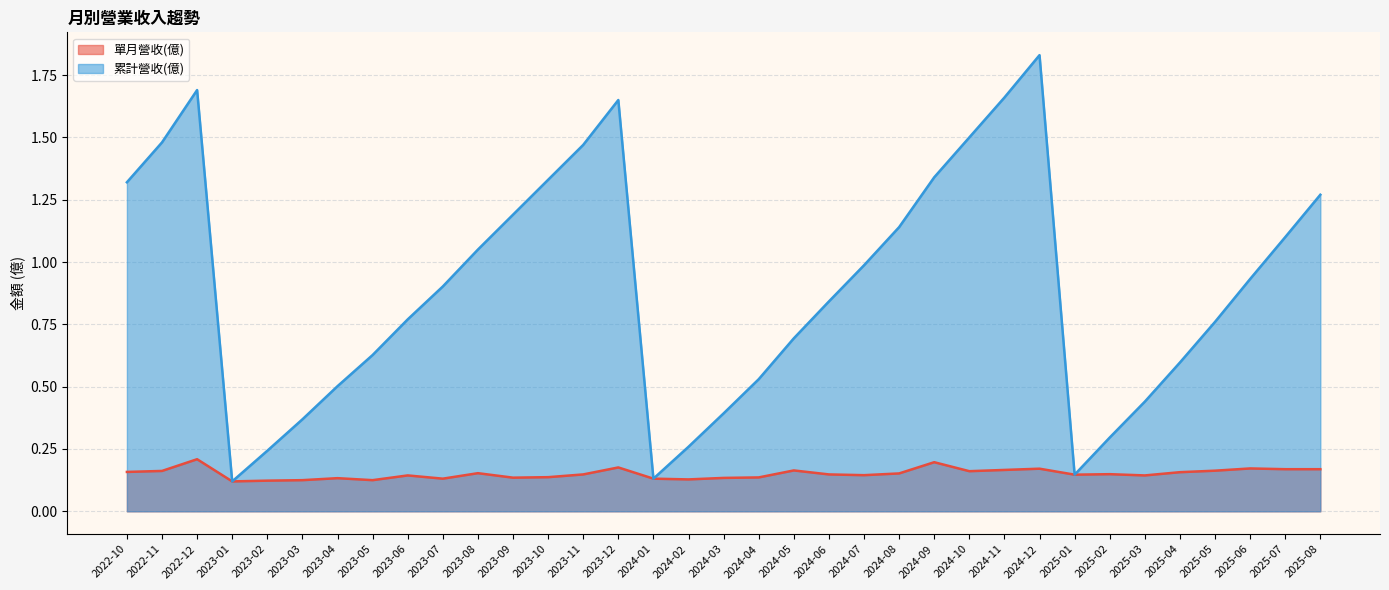

Which has a higher value, 2024-02 or 2025-07?

2025-07